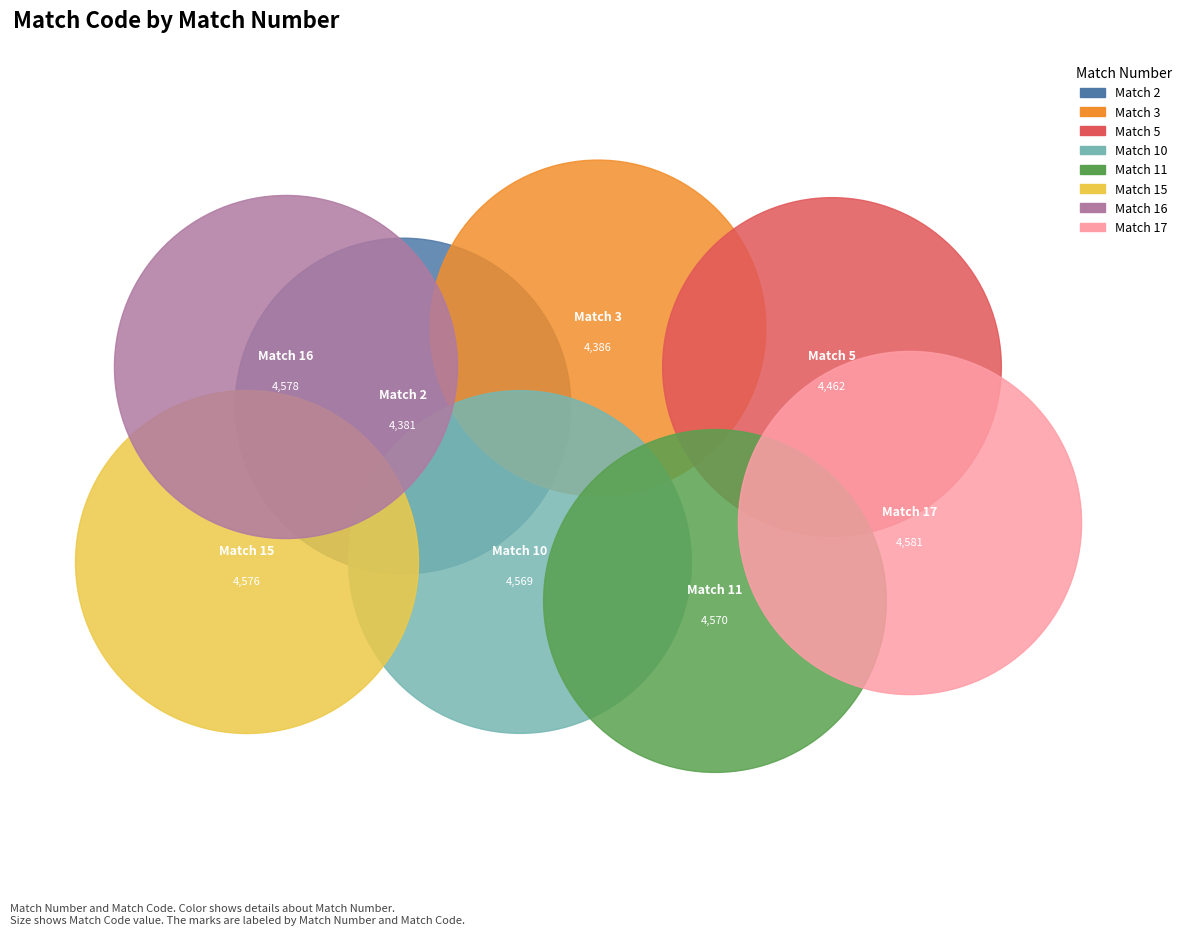

What is the ratio of the value at 2 to the value at 17?

1.0